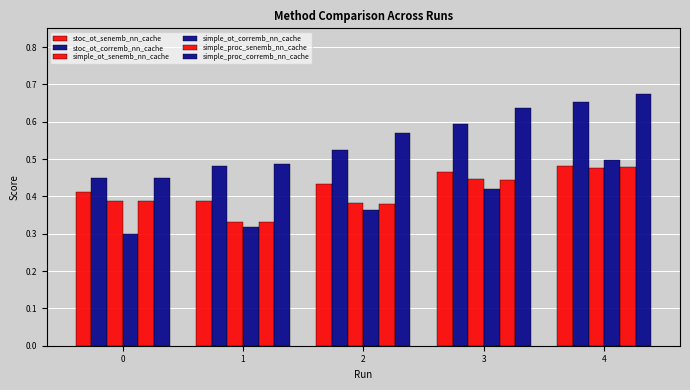

What value does the simple_proc_corremb_nn_cache series have at 0?

0.5